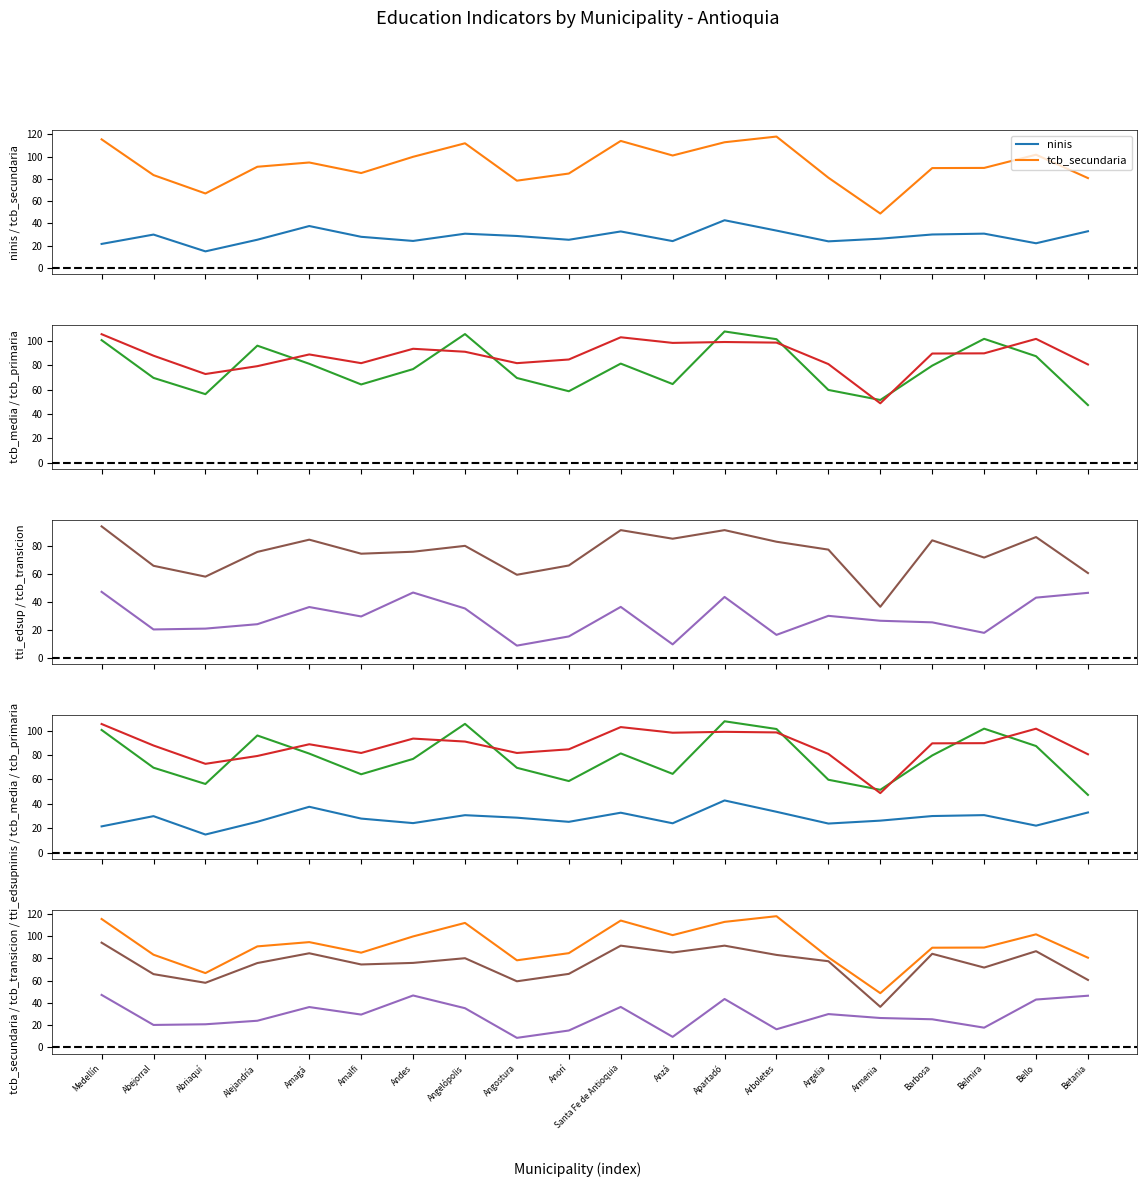

The tcb_primaria series shows 105.6 at Medellín. True or false?

True